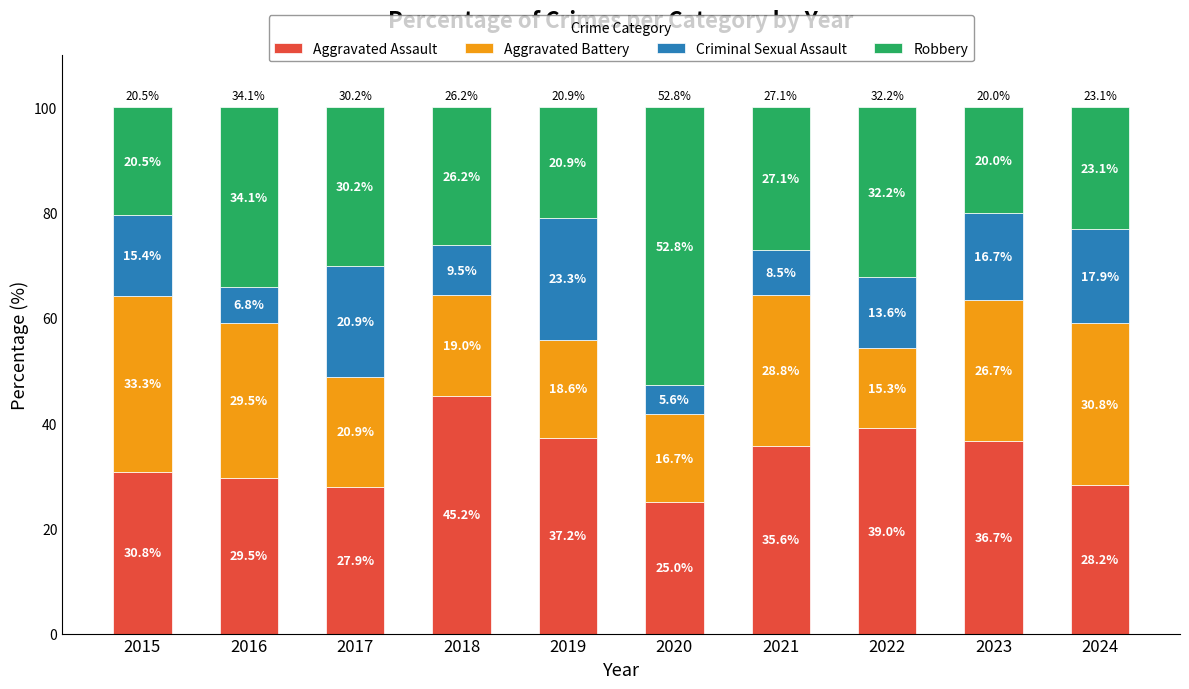

The value of Aggravated Assault at 2015 is 52.5. True or false?

False